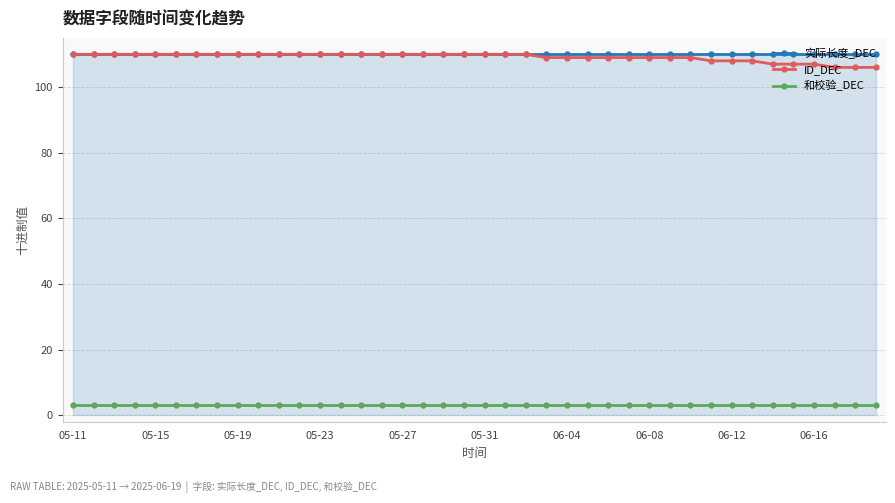

What is the highest value of the 实际长度_DEC series?

110